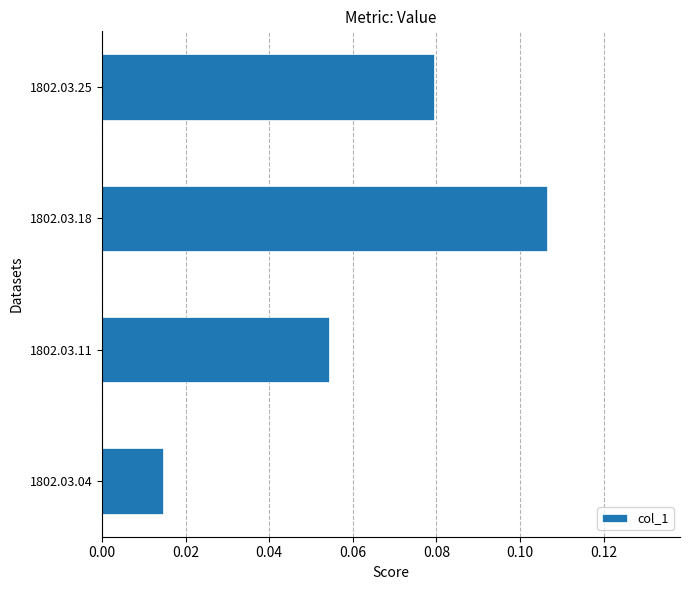

Are the bars grouped side by side (vs. stacked)?

No